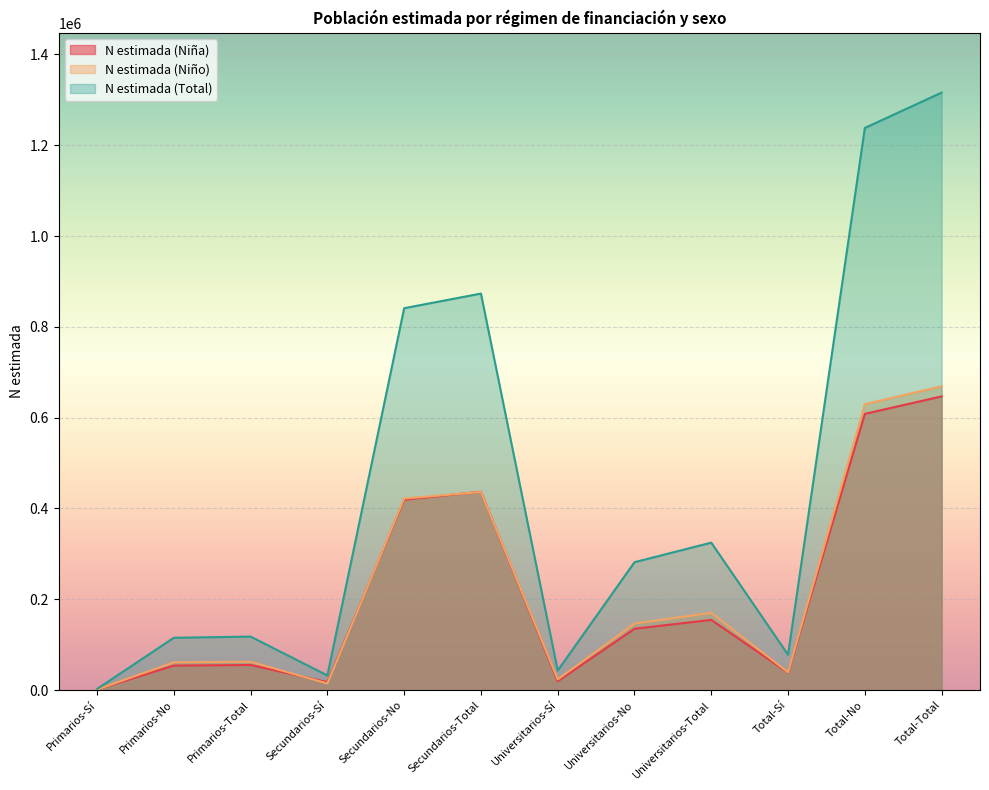

Where is the first local maximum for N estimada (Niño)?

Primarios-Total